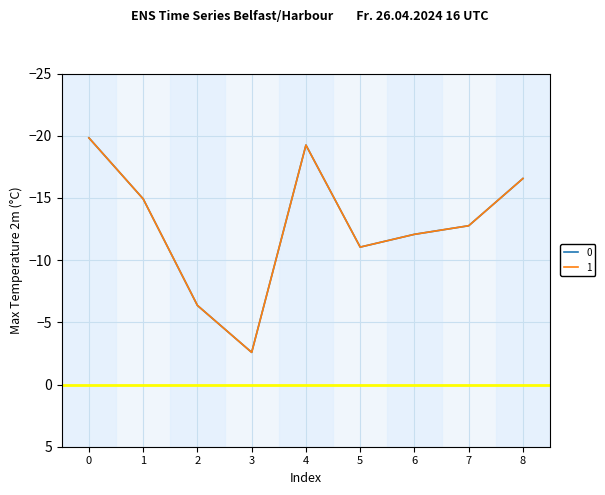

The value of 1 at 2 is -9.0. True or false?

False